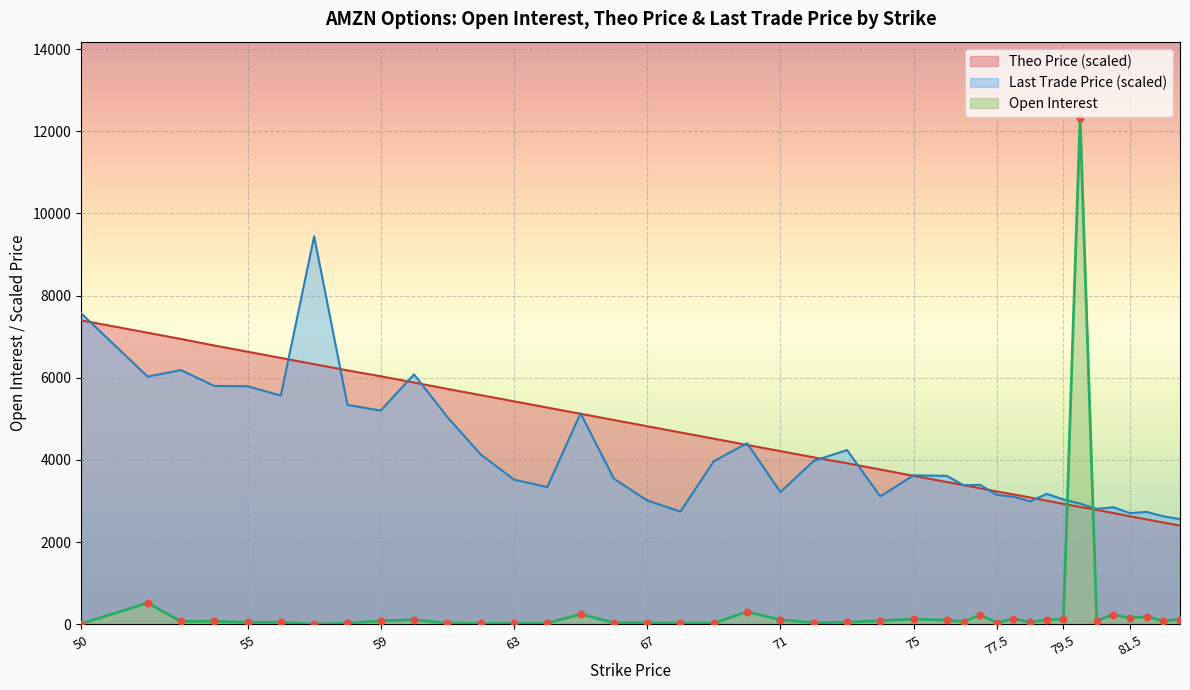

What are all the series names shown in the legend?

Theo Price (scaled), Last Trade Price (scaled), Open Interest